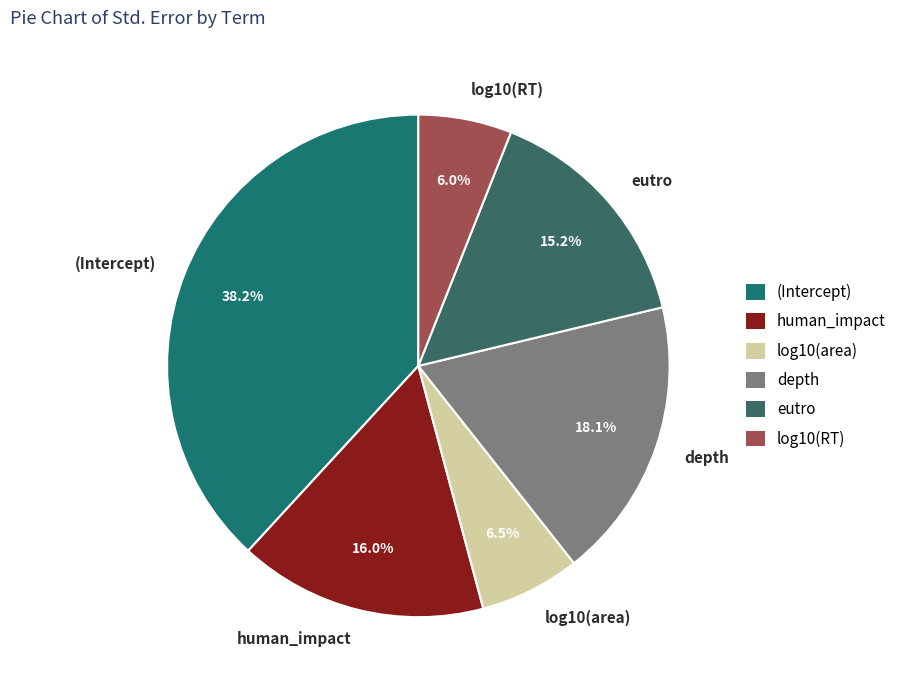

To the nearest percent, what is the combined percentage of eutro and log10(area)?

22%